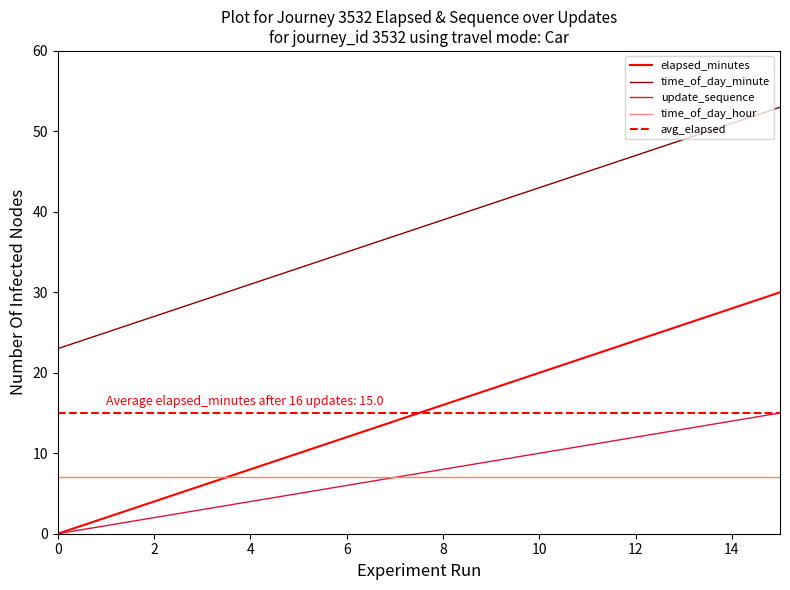

List the labels in order of time_of_day_minute value, smallest first.

0, 1, 2, 3, 4, 5, 6, 7, 8, 9, 10, 11, 12, 13, 14, 15